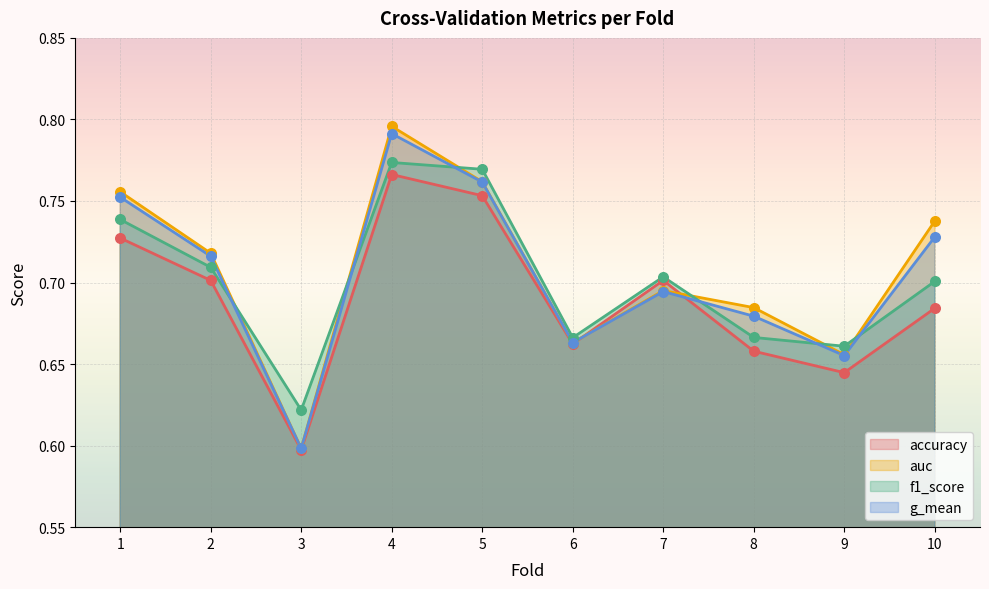

At which category is the sum across all series the highest?

4